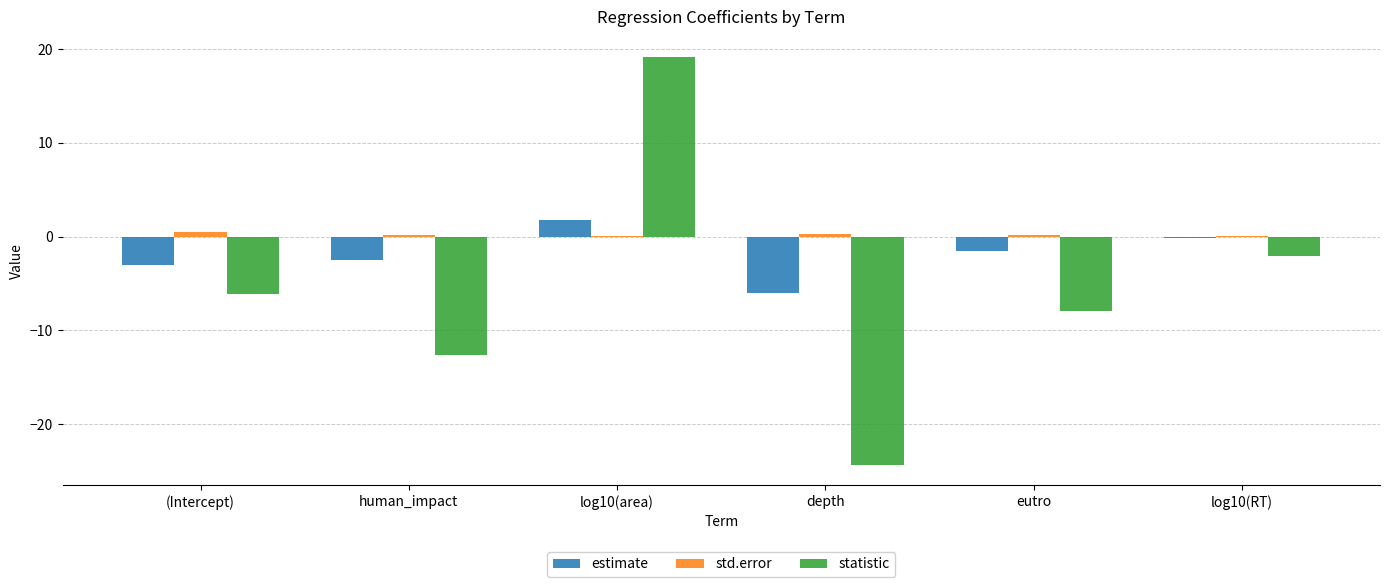

Between human_impact and log10(area), which series saw the biggest shift?

statistic